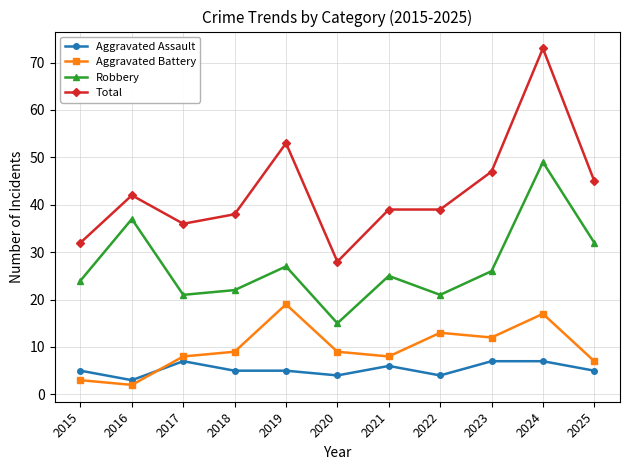

Which category has the highest value in the Aggravated Battery series?

2019